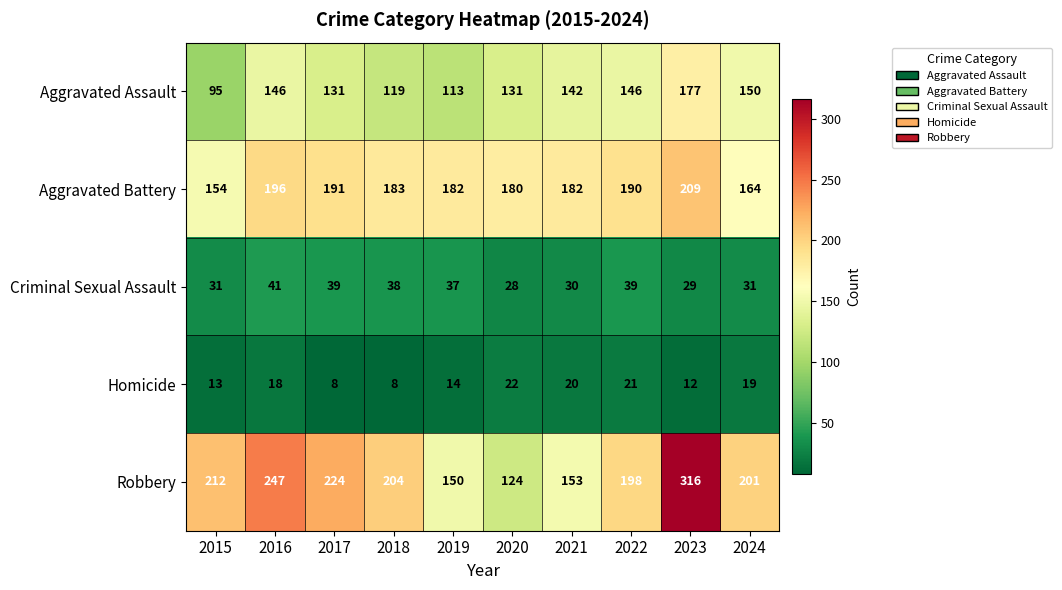

The Homicide series shows 22 at 2020. True or false?

True